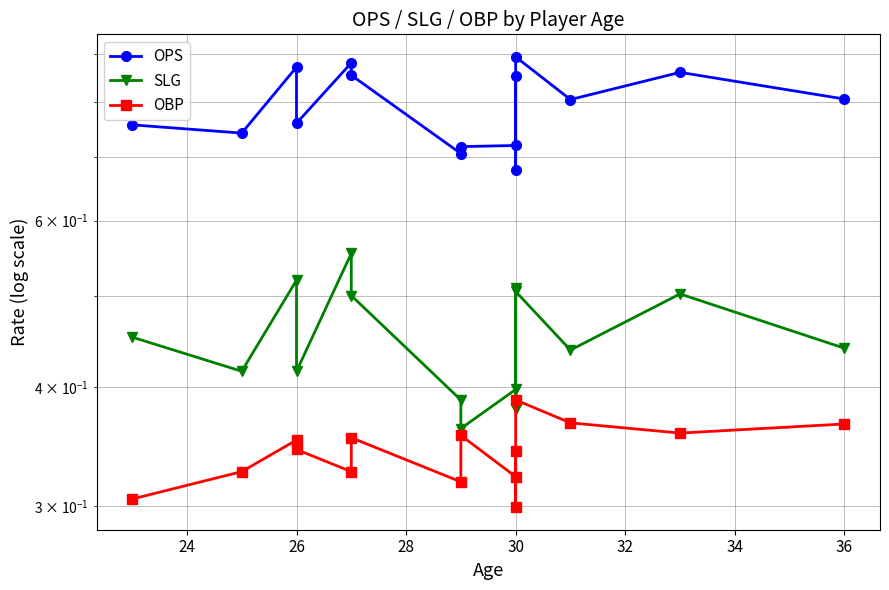

At which category does OBP reach its first local peak?

26